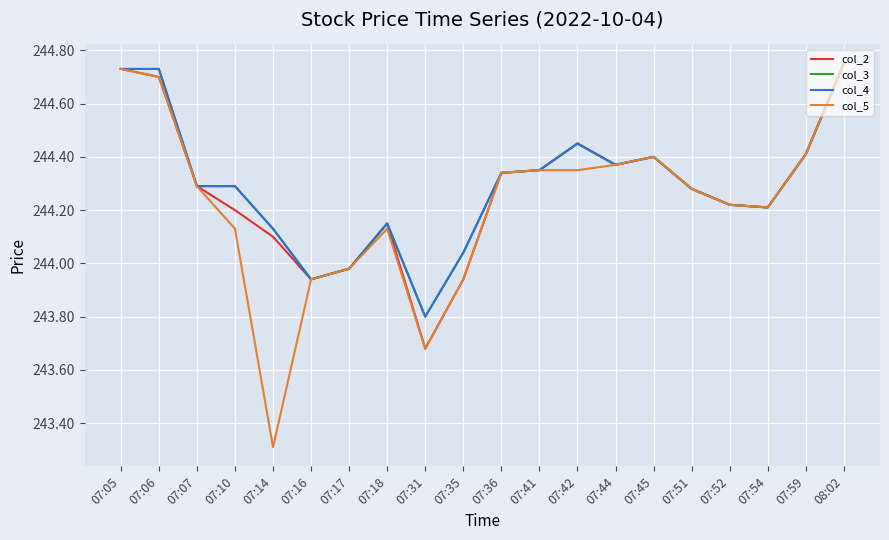

Is this an area chart (filled region under the line)?

No